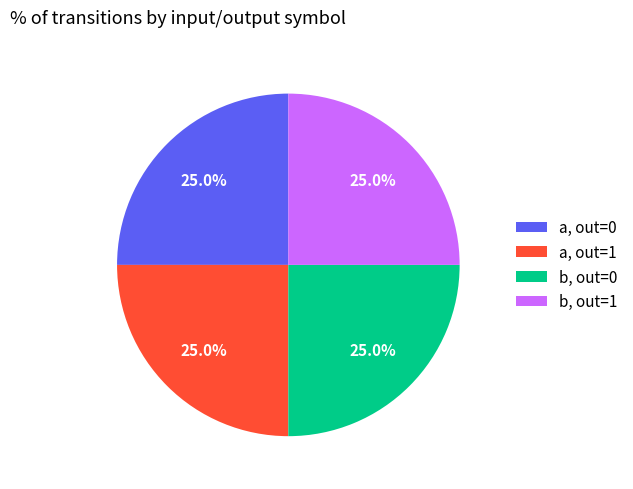

To the nearest percent, what is the difference between the largest and smallest slice percentages?

0%